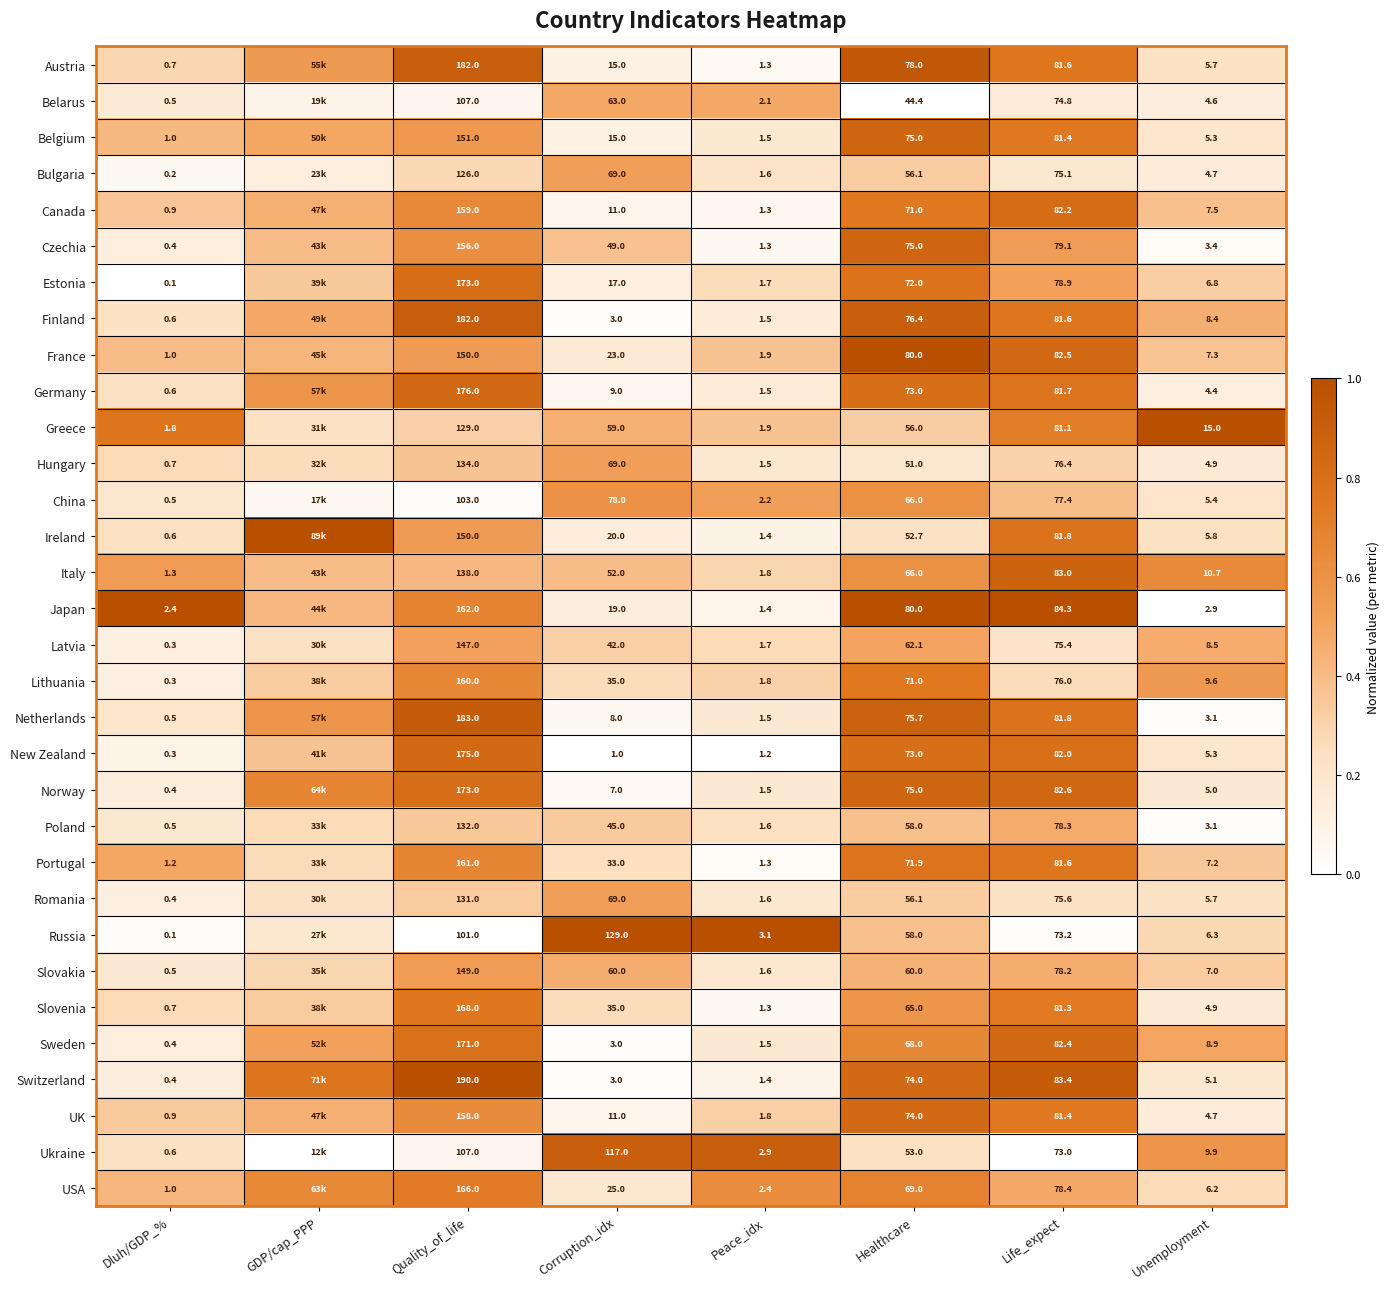

Is the value of Germany at Unemployment greater than the value of Poland at Healthcare?

No